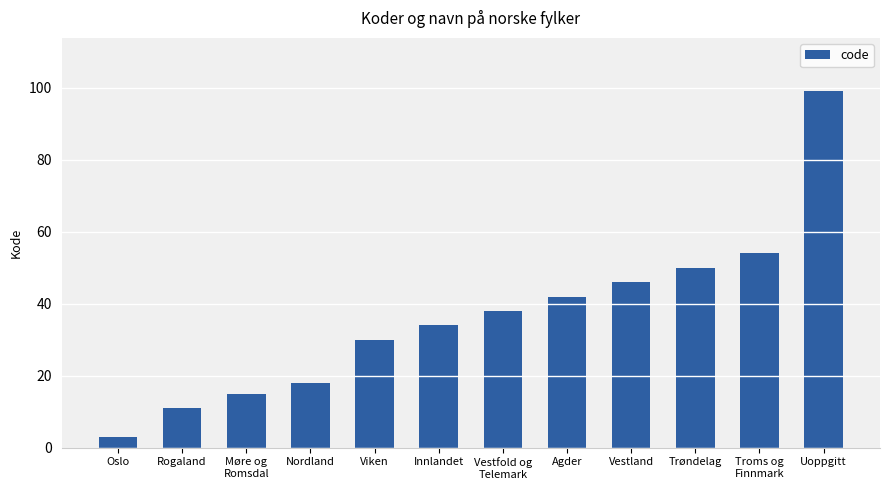

Read the value at Viken.

30